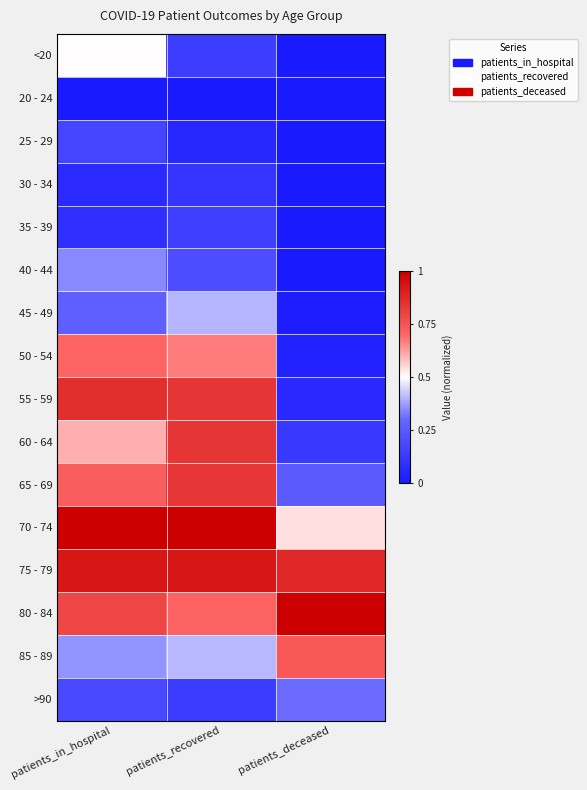

Reading left to right, transcribe all the data shown in this chart.

<20: patients_in_hospital=0.5	patients_recovered=0.1	patients_deceased=0.0
20 - 24: patients_in_hospital=0.0	patients_recovered=0.0	patients_deceased=0.0
25 - 29: patients_in_hospital=0.2	patients_recovered=0.1	patients_deceased=0.0
30 - 34: patients_in_hospital=0.1	patients_recovered=0.1	patients_deceased=0.0
35 - 39: patients_in_hospital=0.1	patients_recovered=0.1	patients_deceased=0.0
40 - 44: patients_in_hospital=0.3	patients_recovered=0.2	patients_deceased=0.0
45 - 49: patients_in_hospital=0.3	patients_recovered=0.4	patients_deceased=0.0
50 - 54: patients_in_hospital=0.7	patients_recovered=0.7	patients_deceased=0.0
55 - 59: patients_in_hospital=0.9	patients_recovered=0.8	patients_deceased=0.1
60 - 64: patients_in_hospital=0.6	patients_recovered=0.8	patients_deceased=0.1
65 - 69: patients_in_hospital=0.7	patients_recovered=0.8	patients_deceased=0.3
70 - 74: patients_in_hospital=1.0	patients_recovered=1.0	patients_deceased=0.5
75 - 79: patients_in_hospital=0.9	patients_recovered=0.9	patients_deceased=0.9
80 - 84: patients_in_hospital=0.8	patients_recovered=0.7	patients_deceased=1.0
85 - 89: patients_in_hospital=0.4	patients_recovered=0.4	patients_deceased=0.7
>90: patients_in_hospital=0.2	patients_recovered=0.1	patients_deceased=0.3